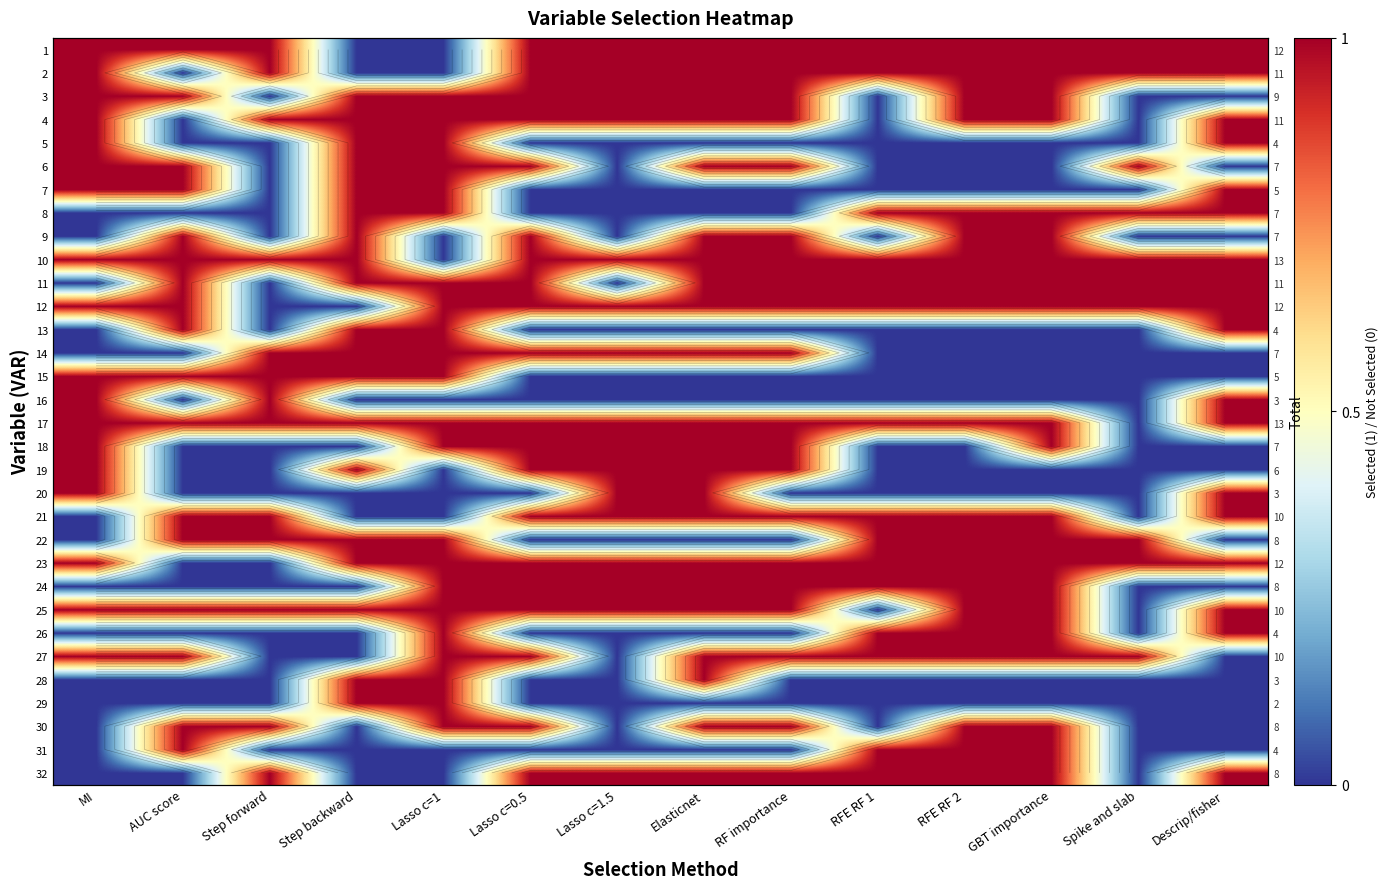

What is the spread (max minus min) of values at Step forward?

1